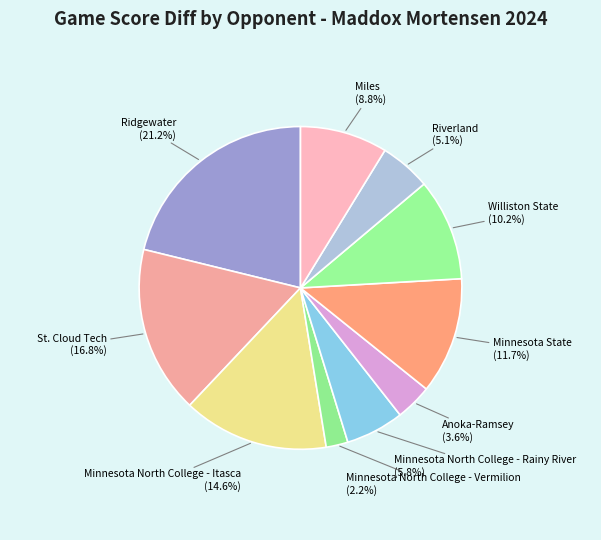

Rank the categories by value from highest to lowest.

Ridgewater, St. Cloud Tech, Minnesota North College - Itasca, Minnesota State, Williston State, Miles, Minnesota North College - Rainy River, Riverland, Anoka-Ramsey, Minnesota North College - Vermilion